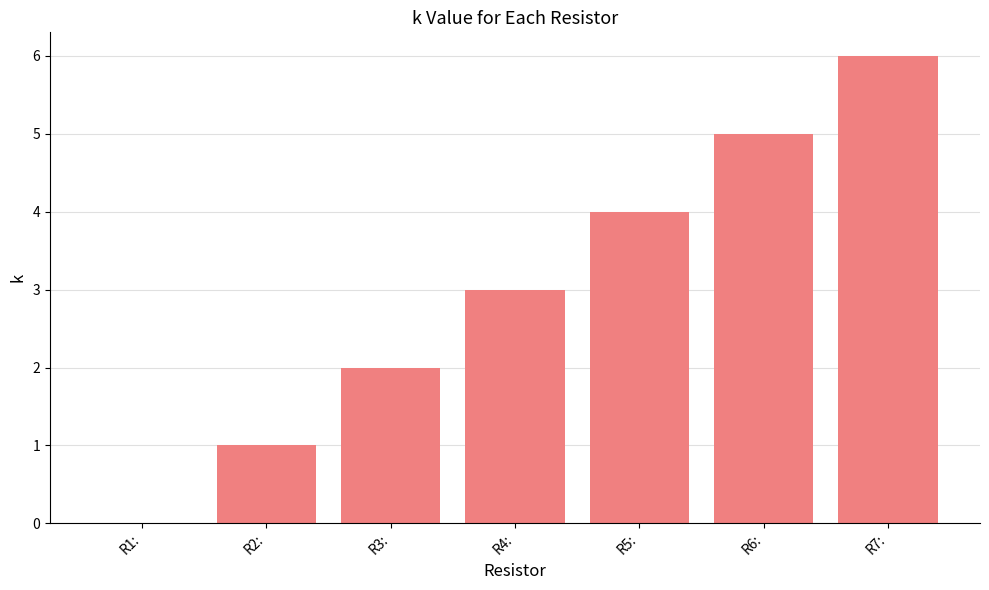

Reading left to right, list all the values displayed in this chart.

0	1	2	3	4	5	6